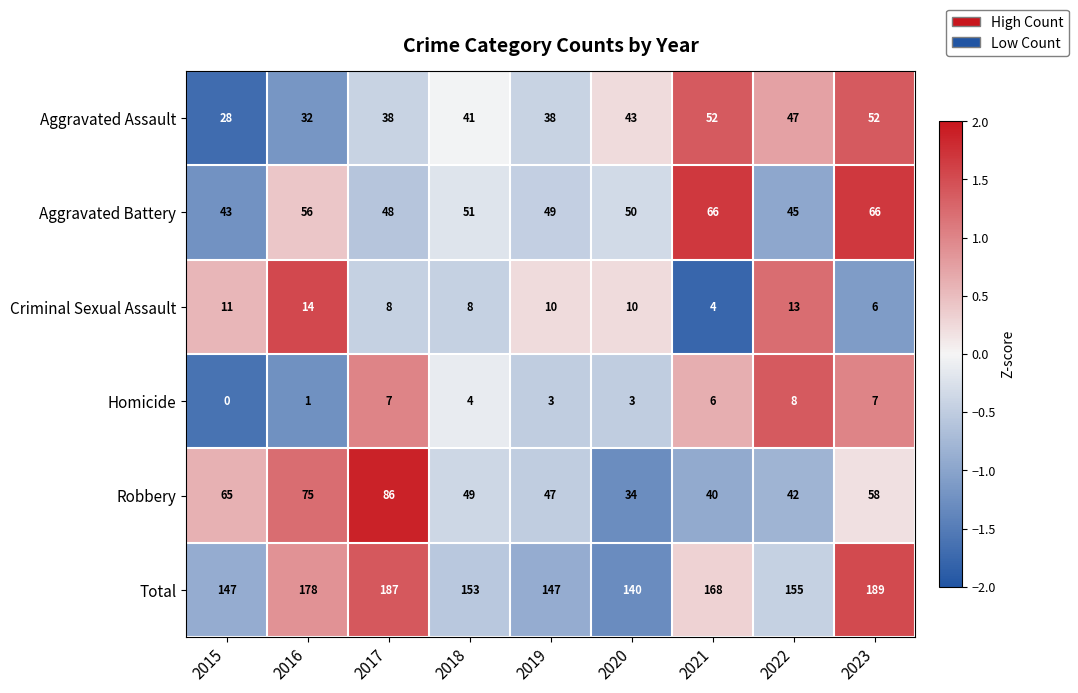

How many series are shown in this chart?

6